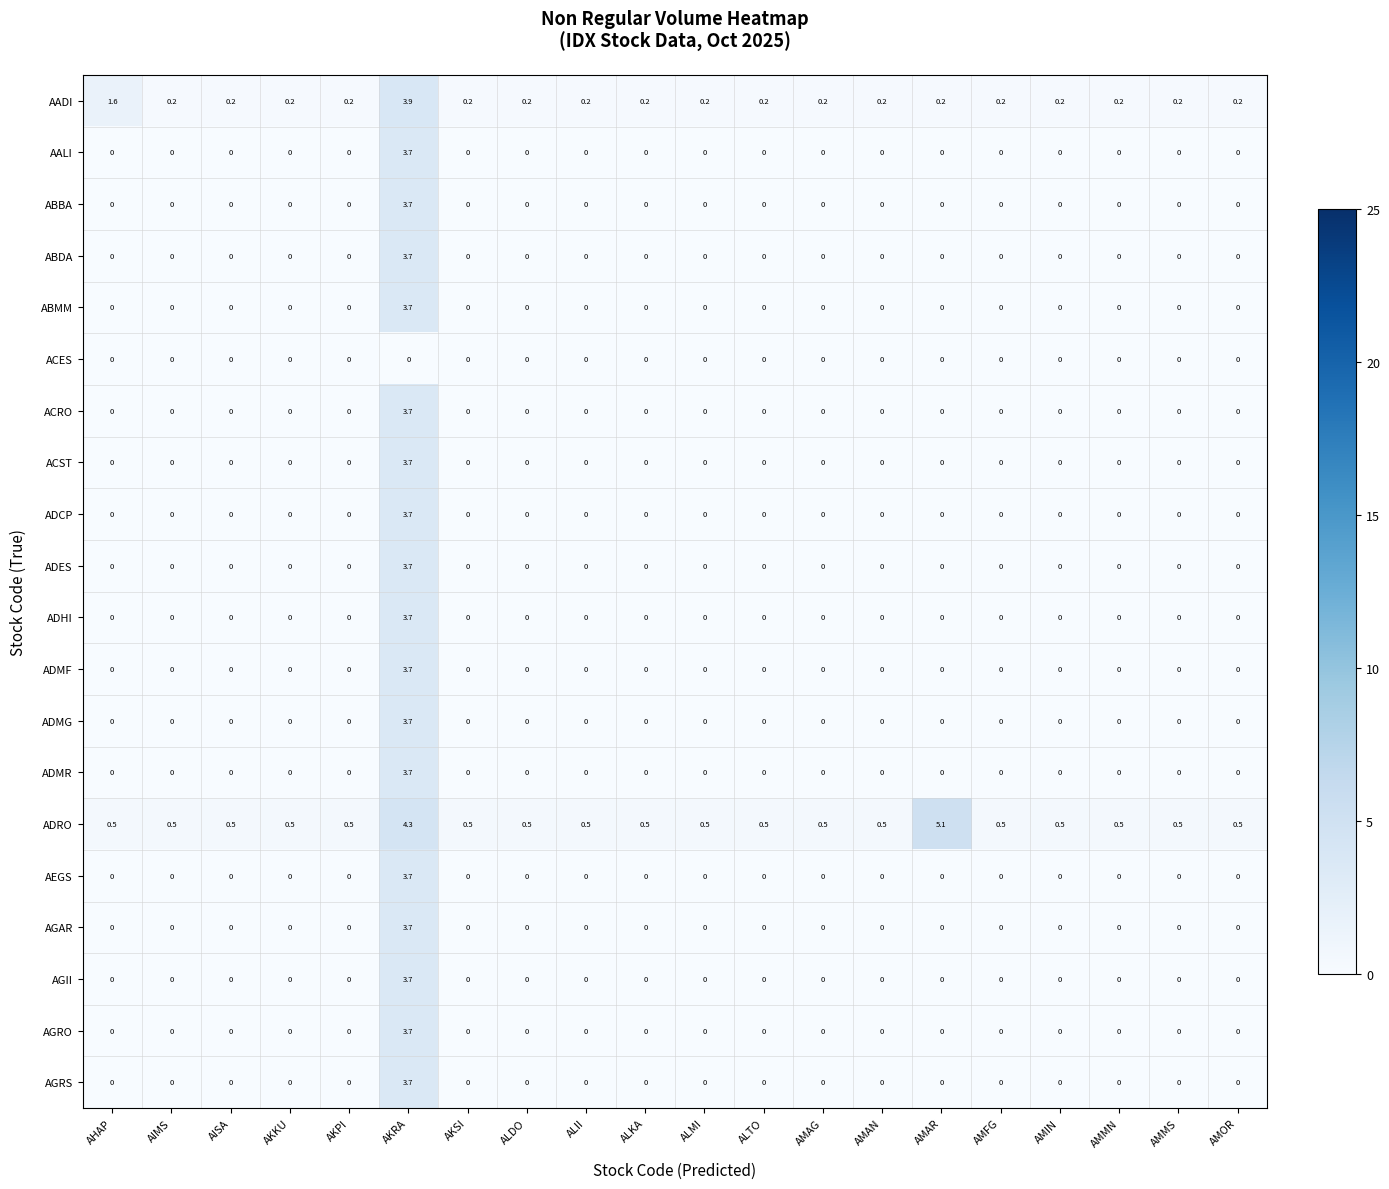

Which category has the highest value across all series?

AMAR